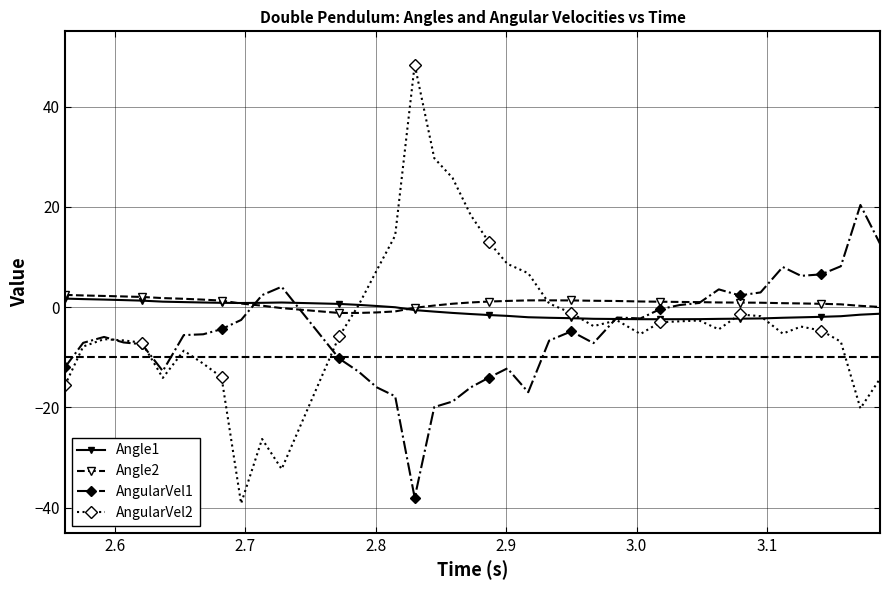

At how many categories does at least one series exceed 11?

8